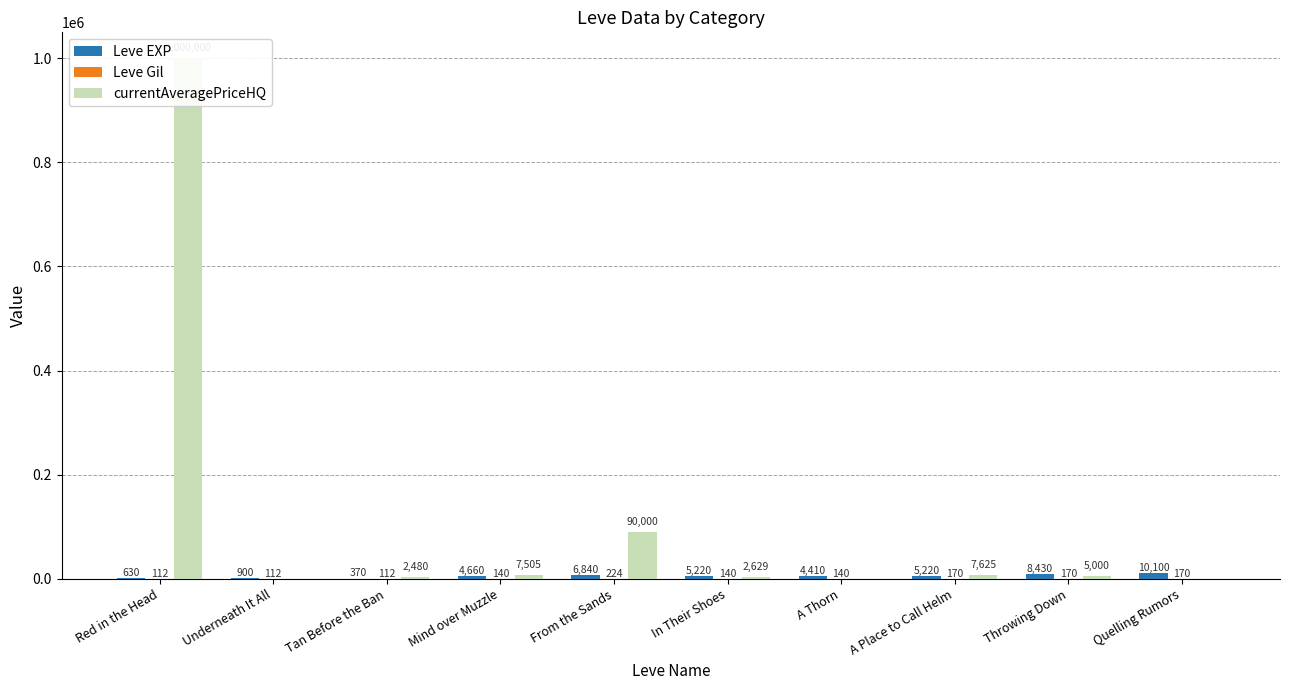

What are all the series names shown in the legend?

Leve EXP, Leve Gil, currentAveragePriceHQ